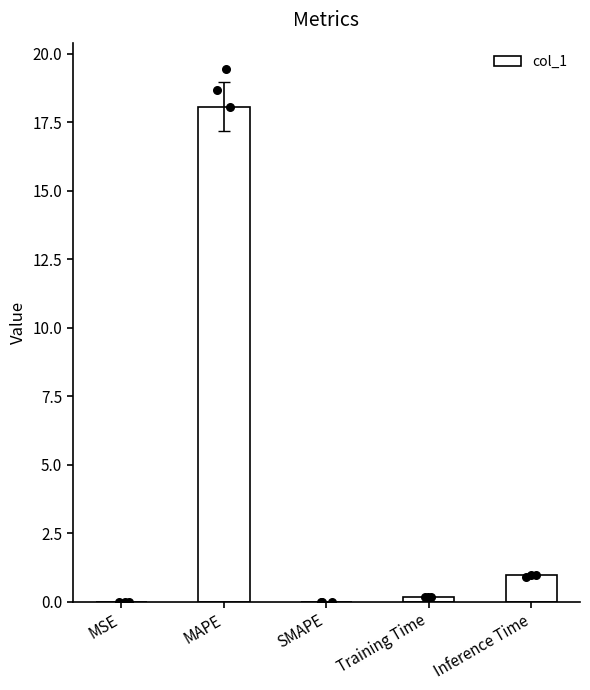

What is the change in value from SMAPE to Inference Time?

+1.0